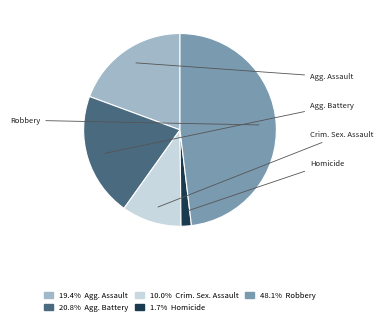

Which category has the smallest portion of the pie?

Homicide